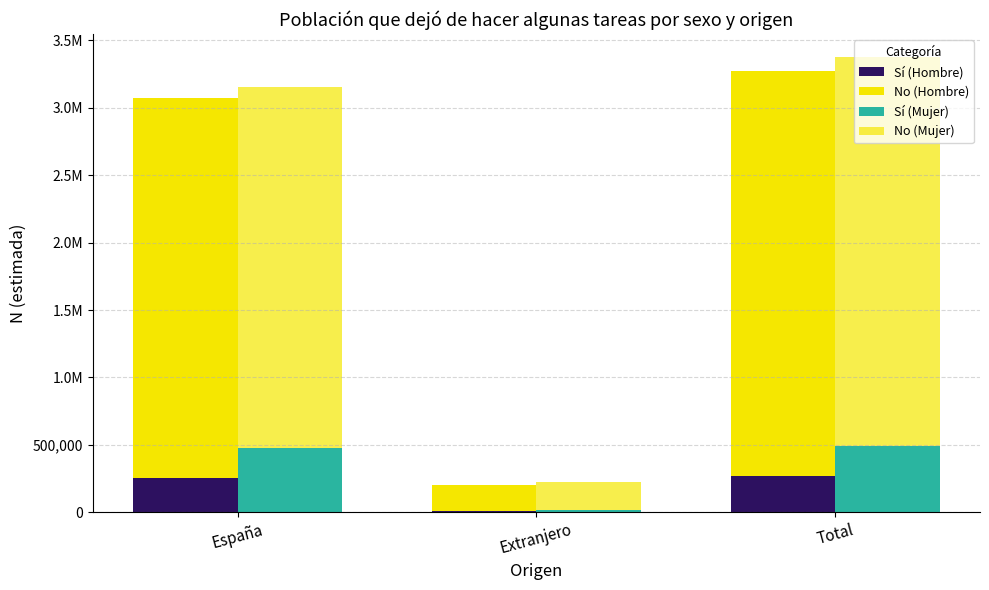

True or false: Sí (Hombre) has a value of 10072 at Extranjero.

True